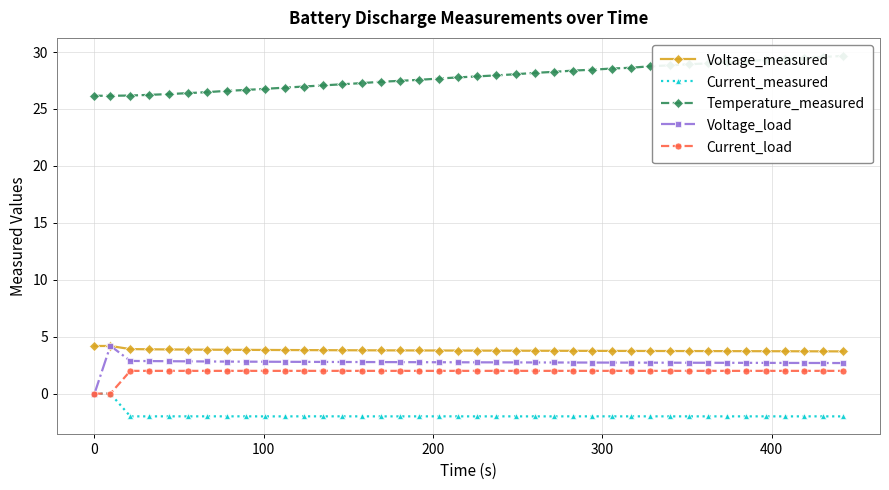

How many values in the Voltage_load series exceed 2?

39